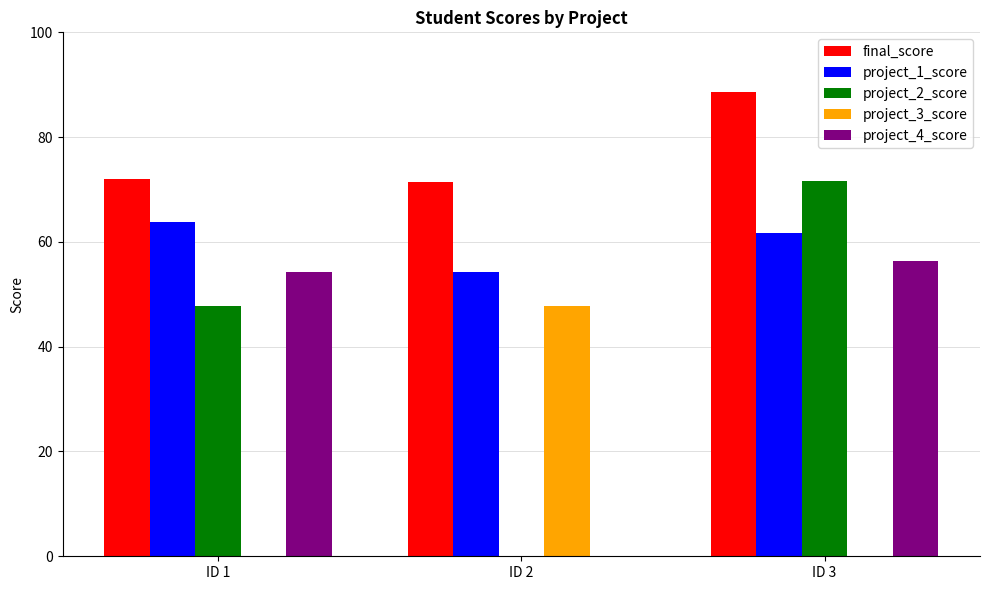

Is the value of final_score at ID 2 greater than the value of project_4_score at ID 3?

Yes